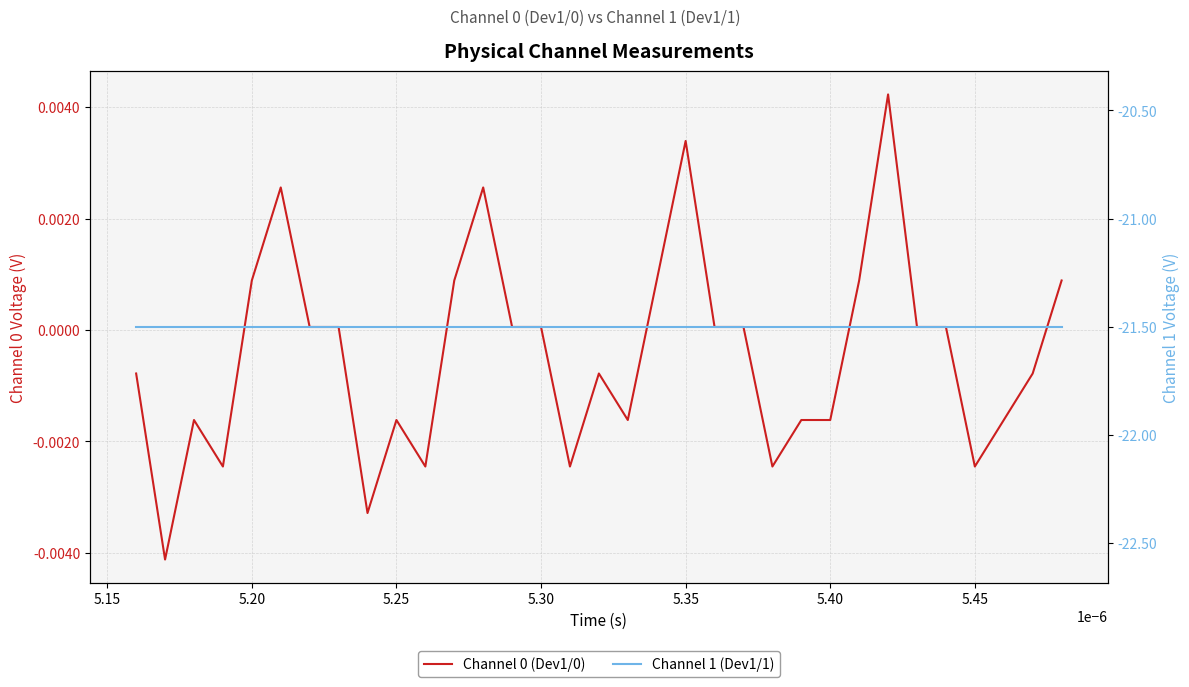

True or false: Channel 1 (Dev1/1) has more than 1 interior local peaks.

False